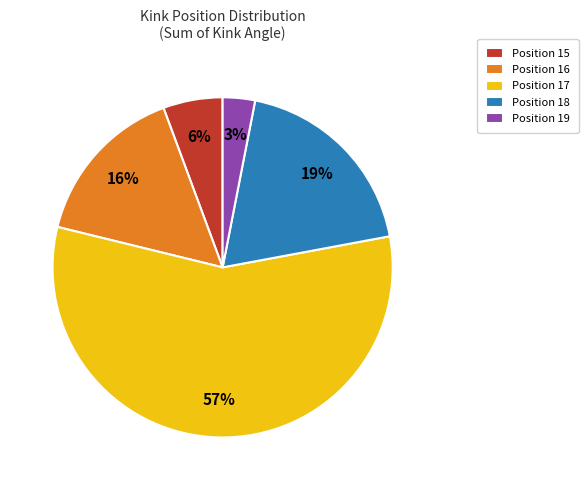

Is there a majority slice in this chart?

Yes